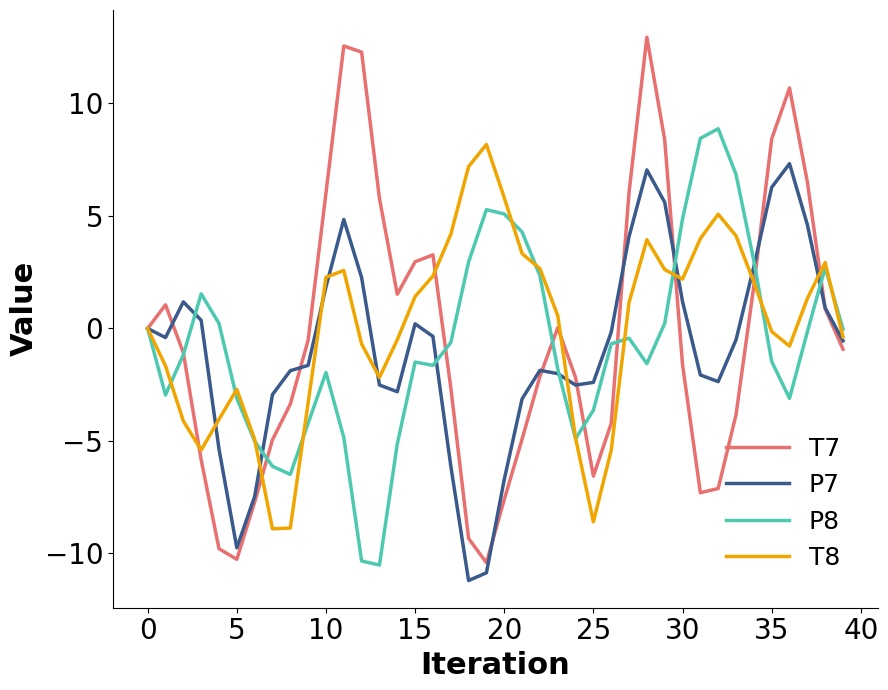

What is the maximum value for T7?

12.9